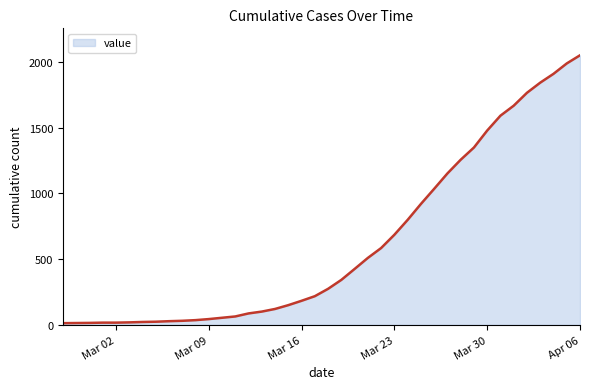

What is the maximum value shown in the chart?

2049